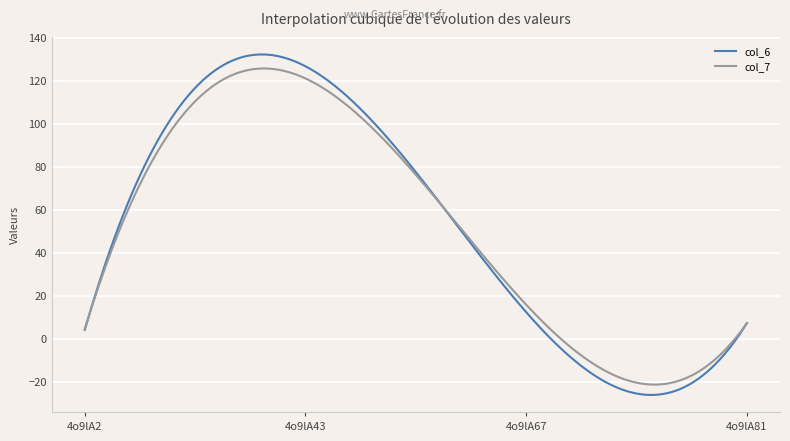

What is the smallest value displayed?

-26.1